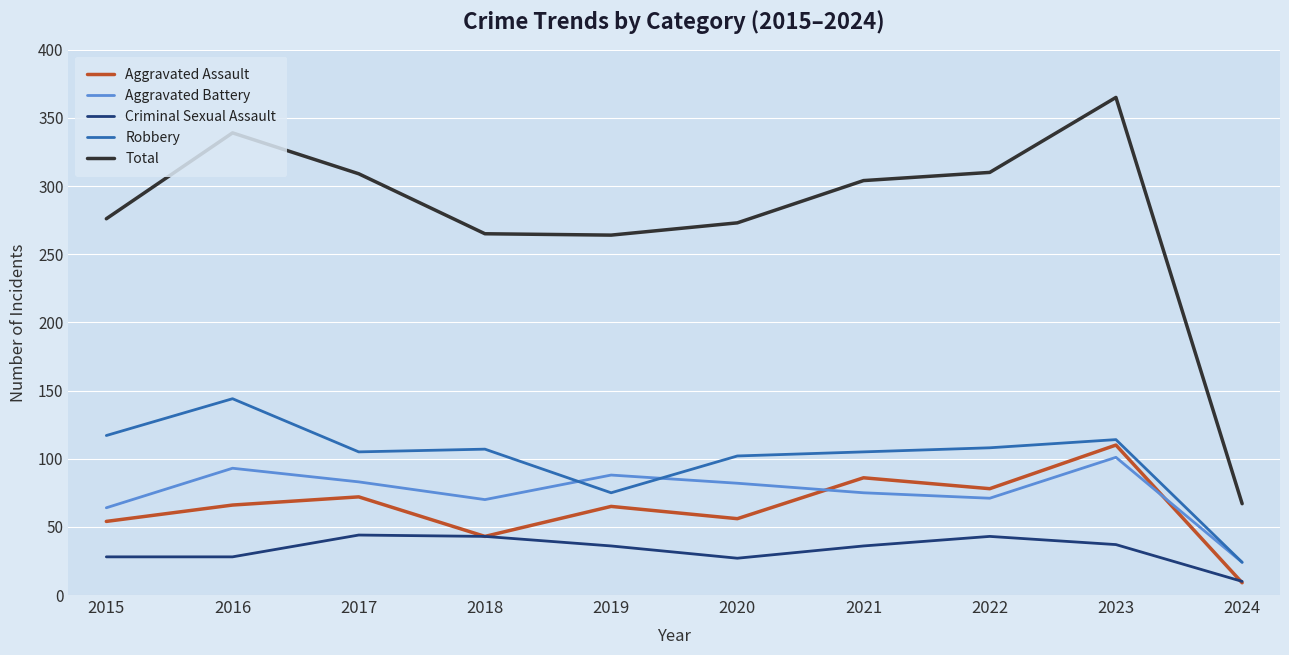

What are all the series names shown in the legend?

Aggravated Assault, Aggravated Battery, Criminal Sexual Assault, Robbery, Total